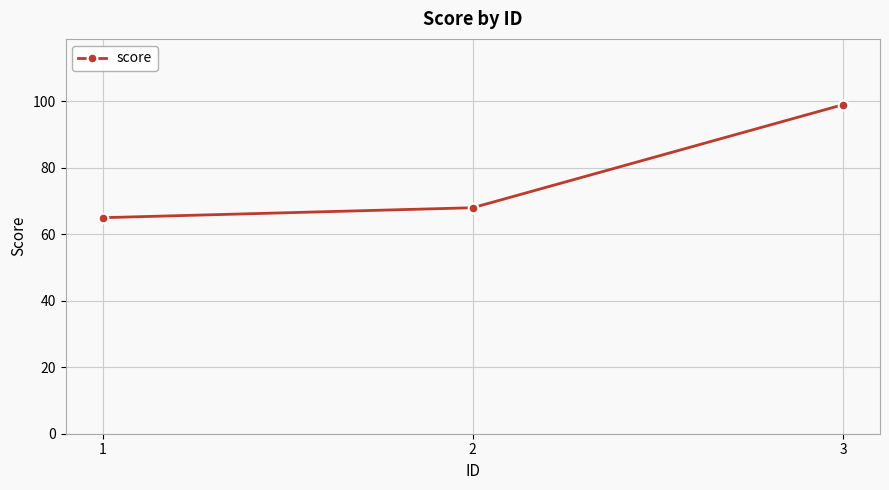

What is the change in value from 2 to 3?

+31